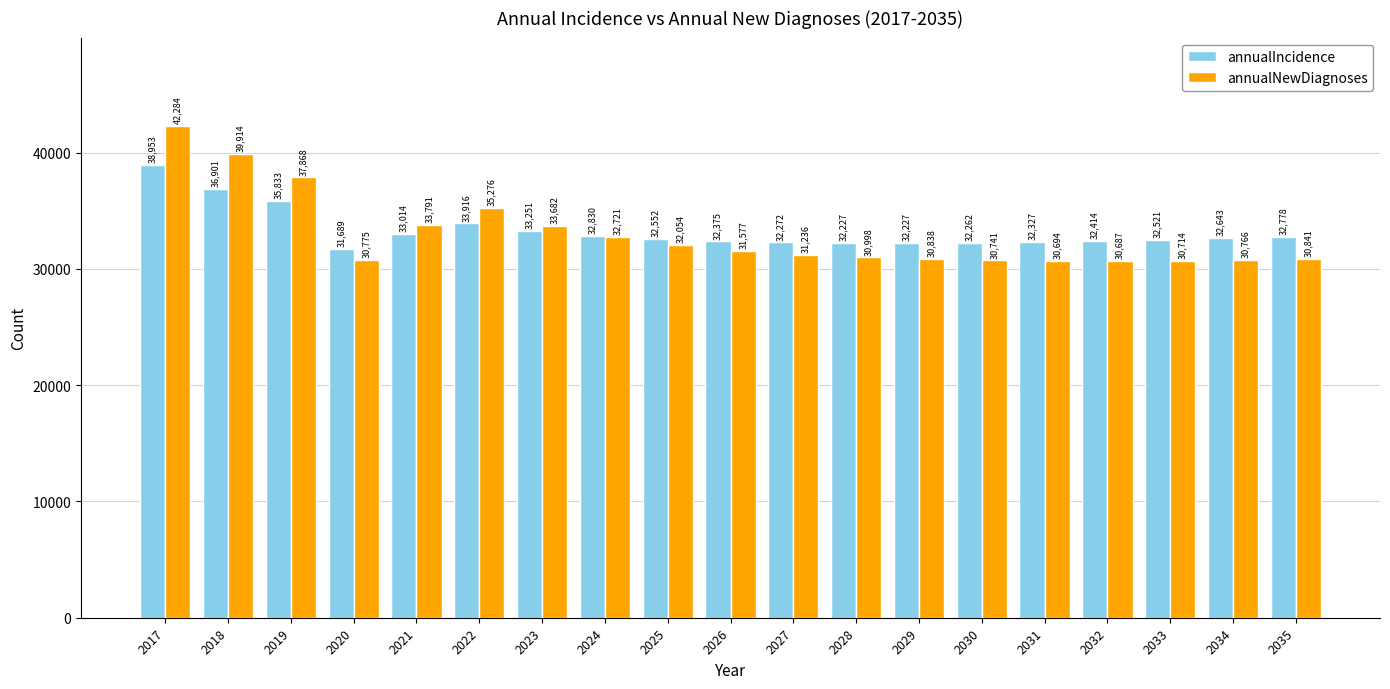

Reading left to right, what are all the values shown in this chart?

annualIncidence: 2017=38953	2018=36901	2019=35833	2020=31689	2021=33014	2022=33916	2023=33251	2024=32830	2025=32552	2026=32375	2027=32272	2028=32227	2029=32227	2030=32262	2031=32327	2032=32414	2033=32521	2034=32643	2035=32778
annualNewDiagnoses: 2017=42284	2018=39914	2019=37868	2020=30775	2021=33791	2022=35276	2023=33682	2024=32721	2025=32054	2026=31577	2027=31236	2028=30998	2029=30838	2030=30741	2031=30694	2032=30687	2033=30714	2034=30766	2035=30841